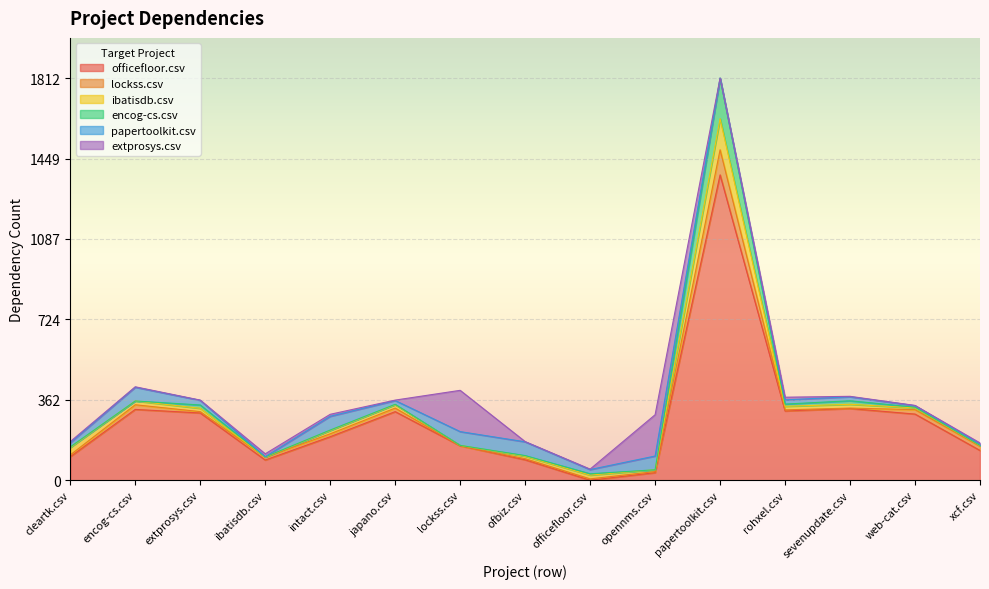

How many positive values does the officefloor.csv series have?

14